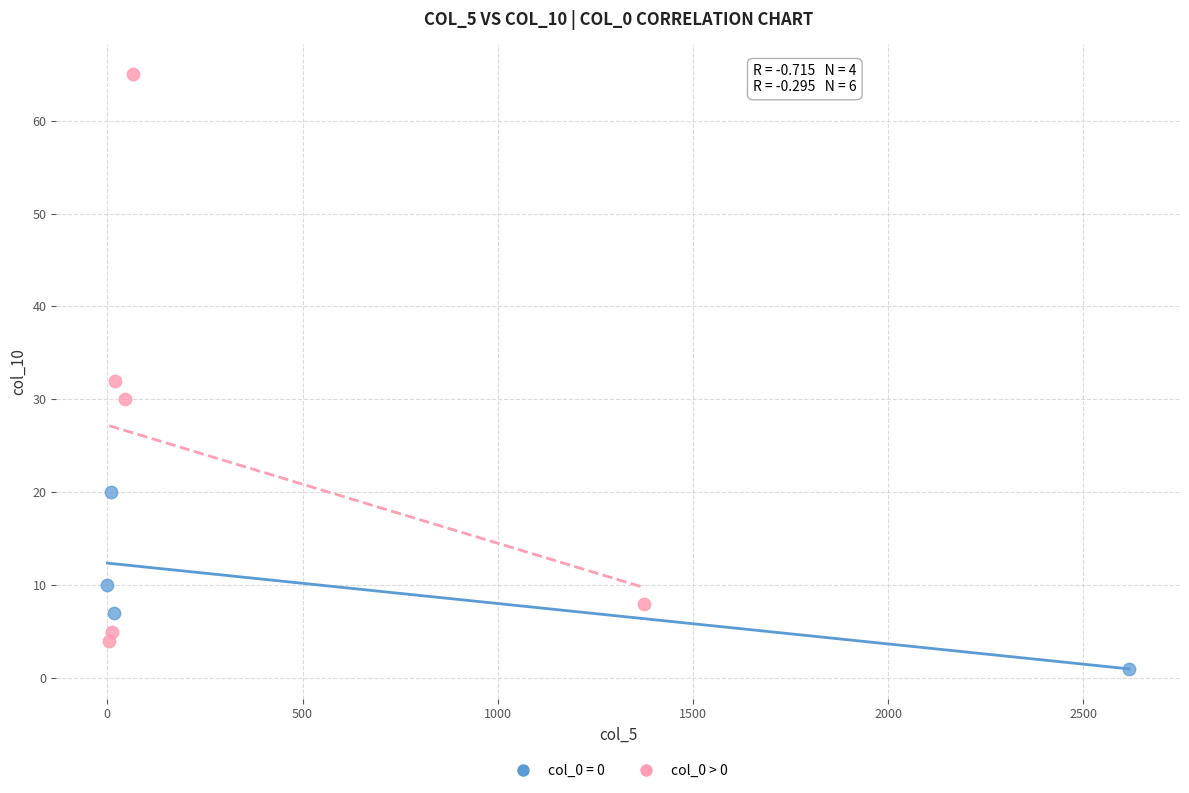

Which series has the largest Y range (max minus min)?

col_0 > 0